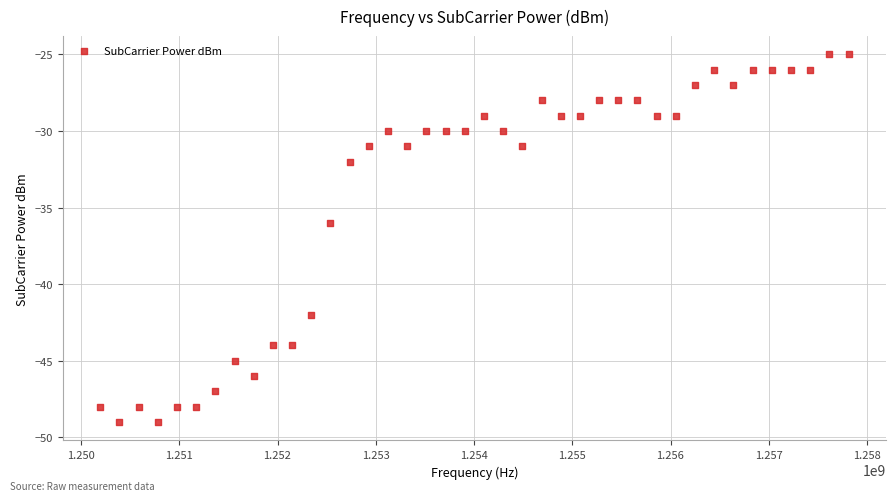

What Y value in the scatter plot is closest to -37?

-36